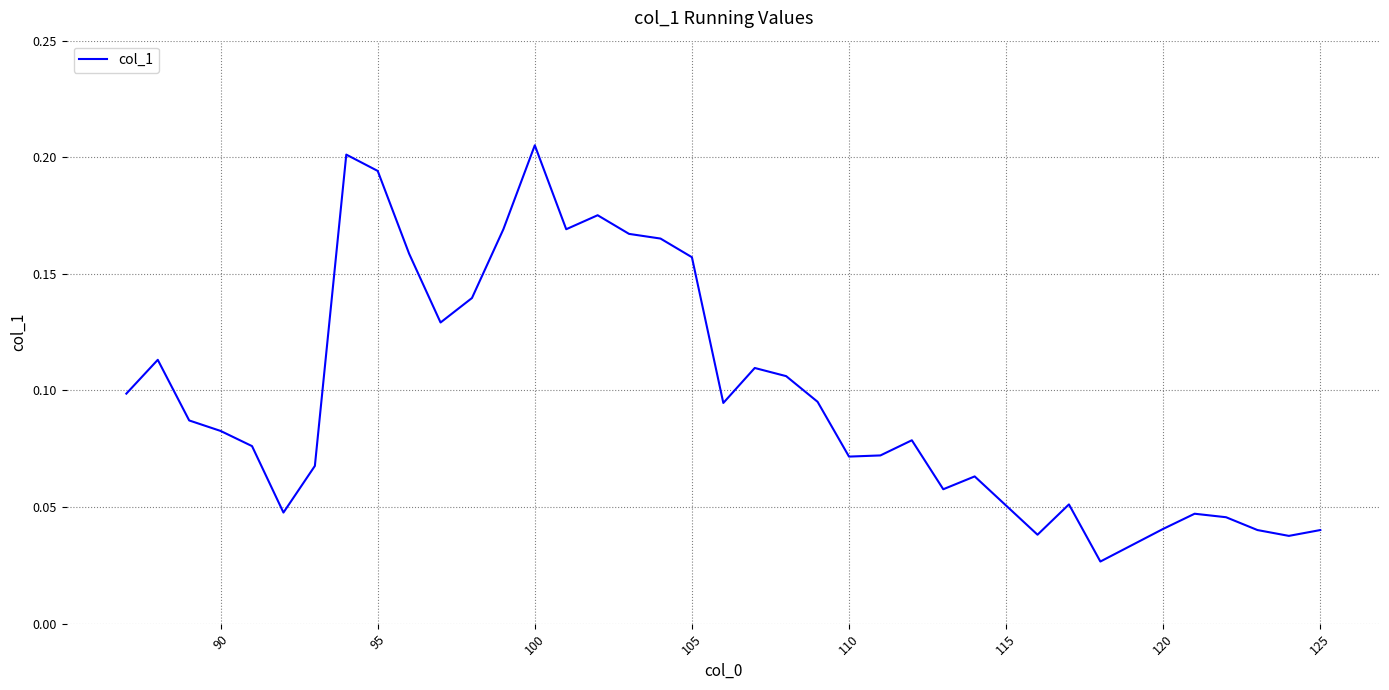

How many lines are shown in the chart?

1